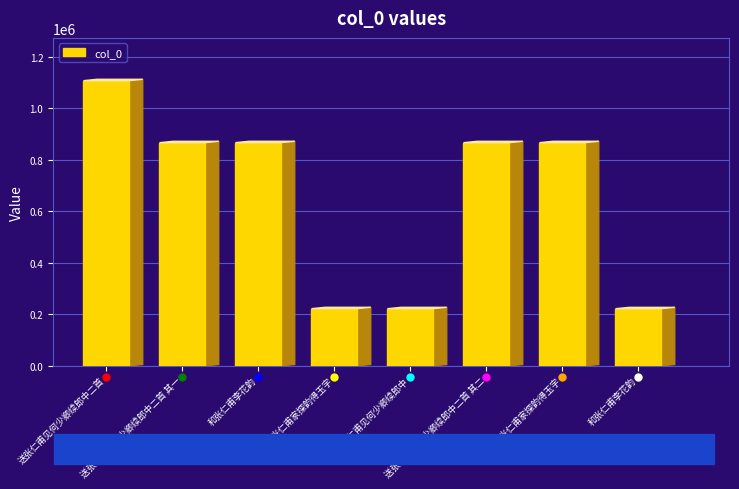

The chart shows a value of 866551 at 送张仁甫见何少卿续郎中二首 其二. True or false?

True